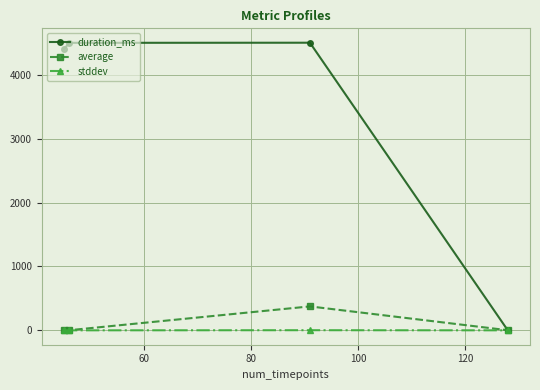

Which series has the widest spread of values?

duration_ms